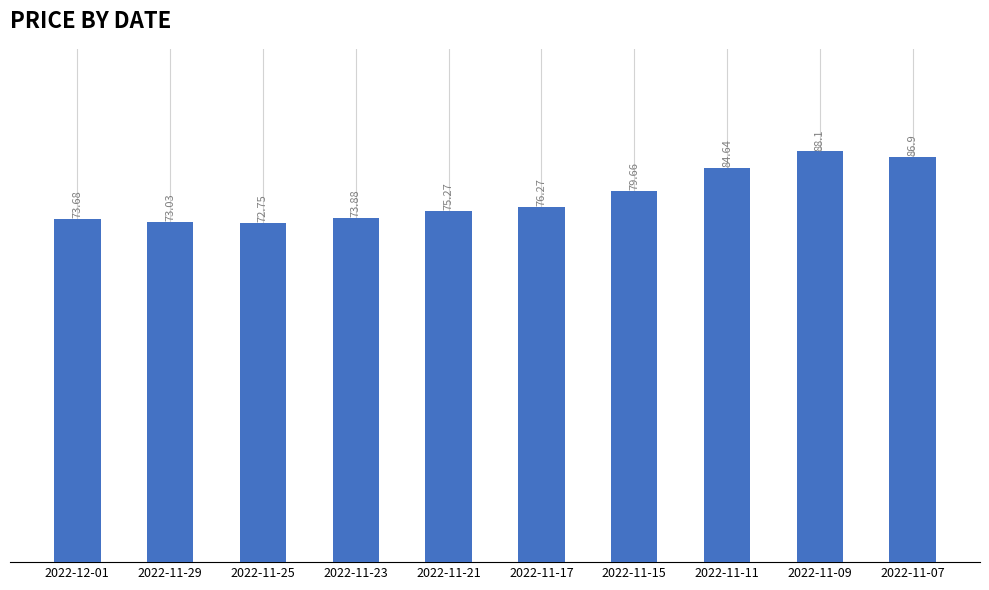

Is it true that the value at 2022-11-07 is 86.9?

True